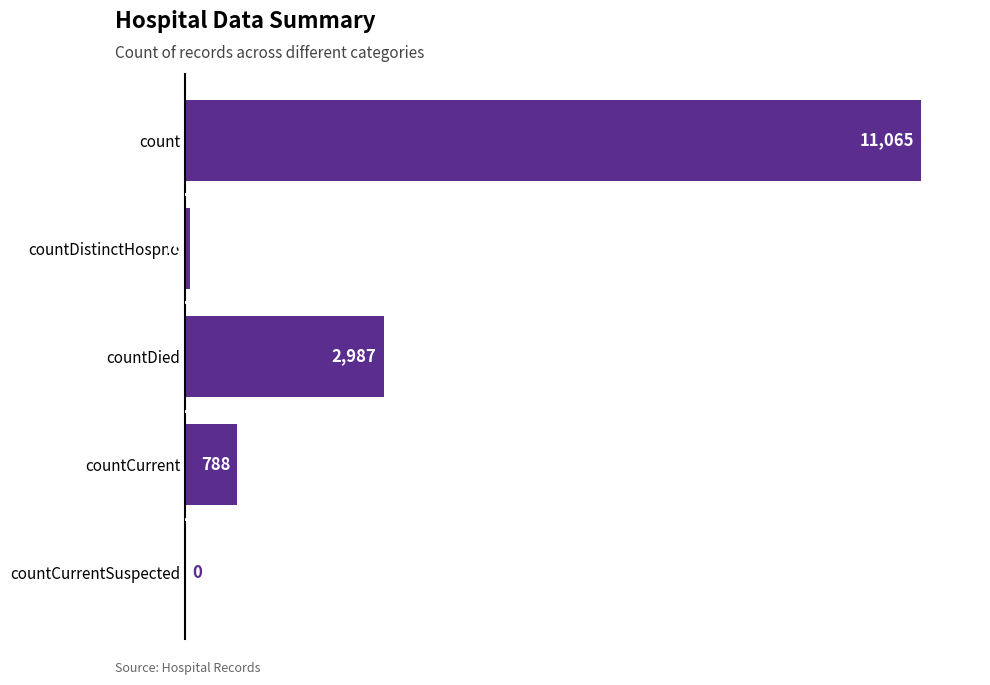

At which label is the value closest to 5532?

countDied